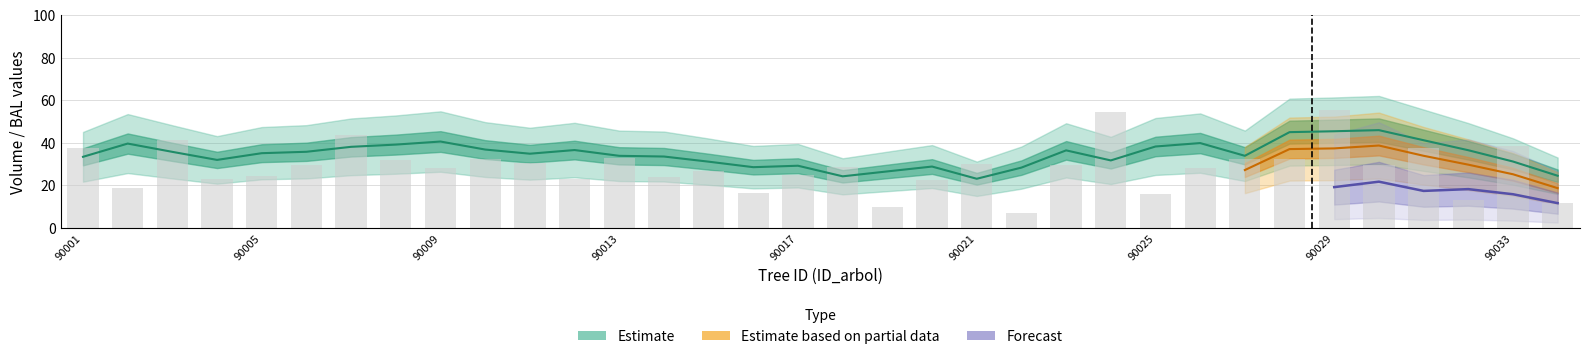

How many categories are shown in the chart?

34